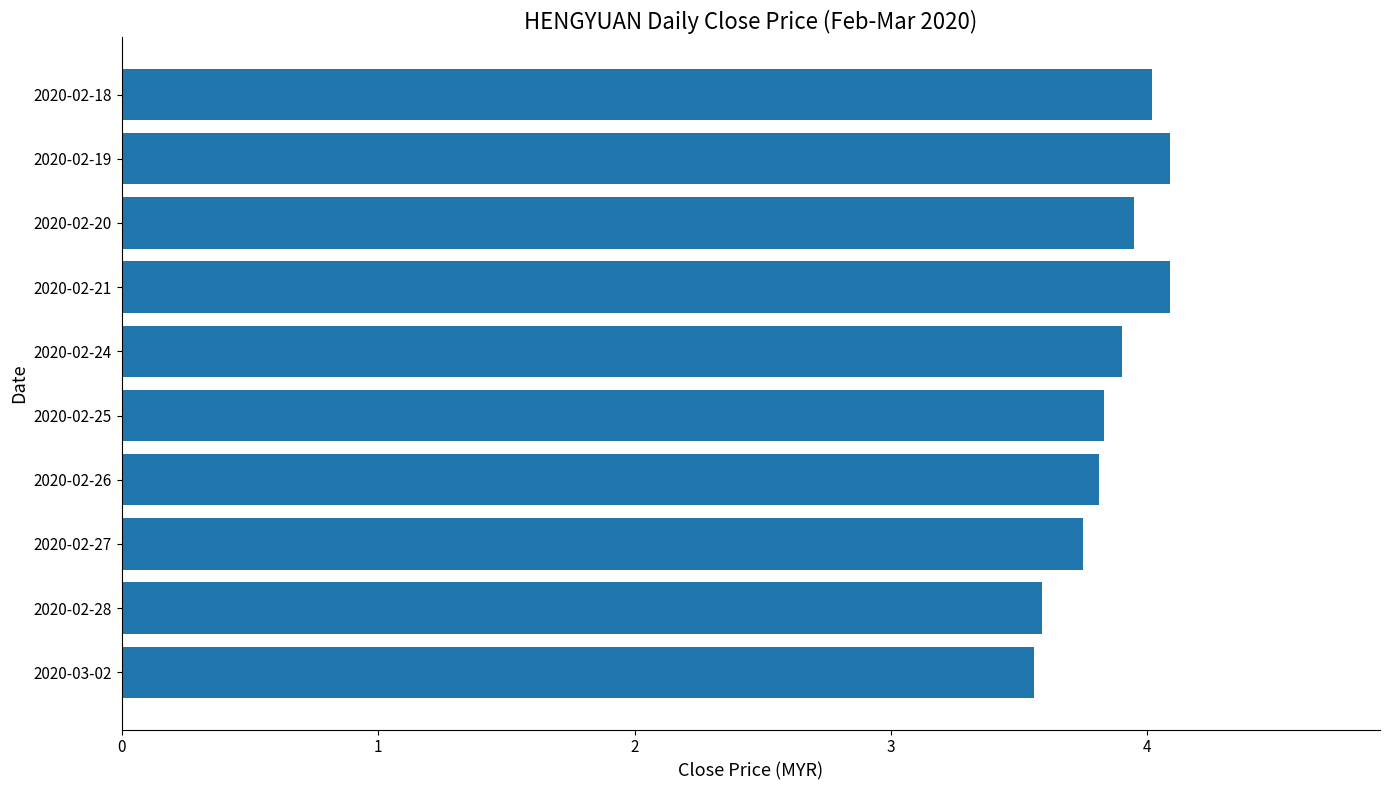

What is the difference between the second highest and second lowest values?

0.5